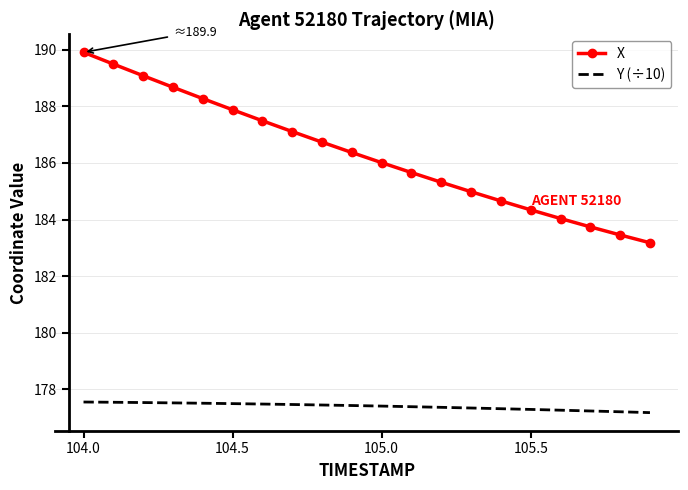

Which series has the widest spread of values?

X